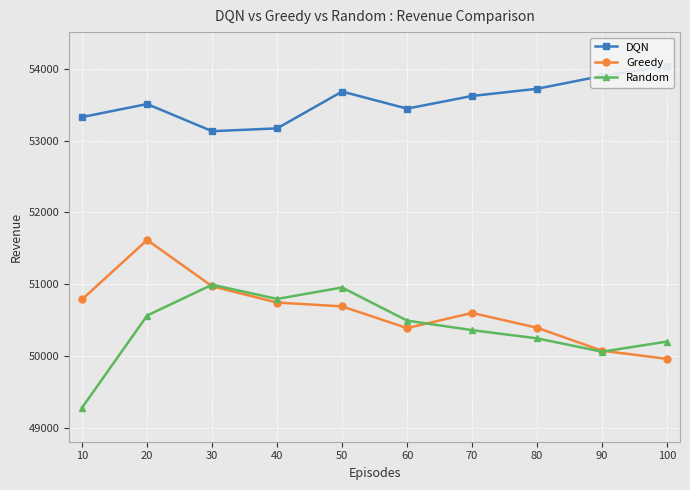

Rank the categories by DQN value from lowest to highest.

30, 40, 10, 60, 20, 70, 50, 80, 90, 100